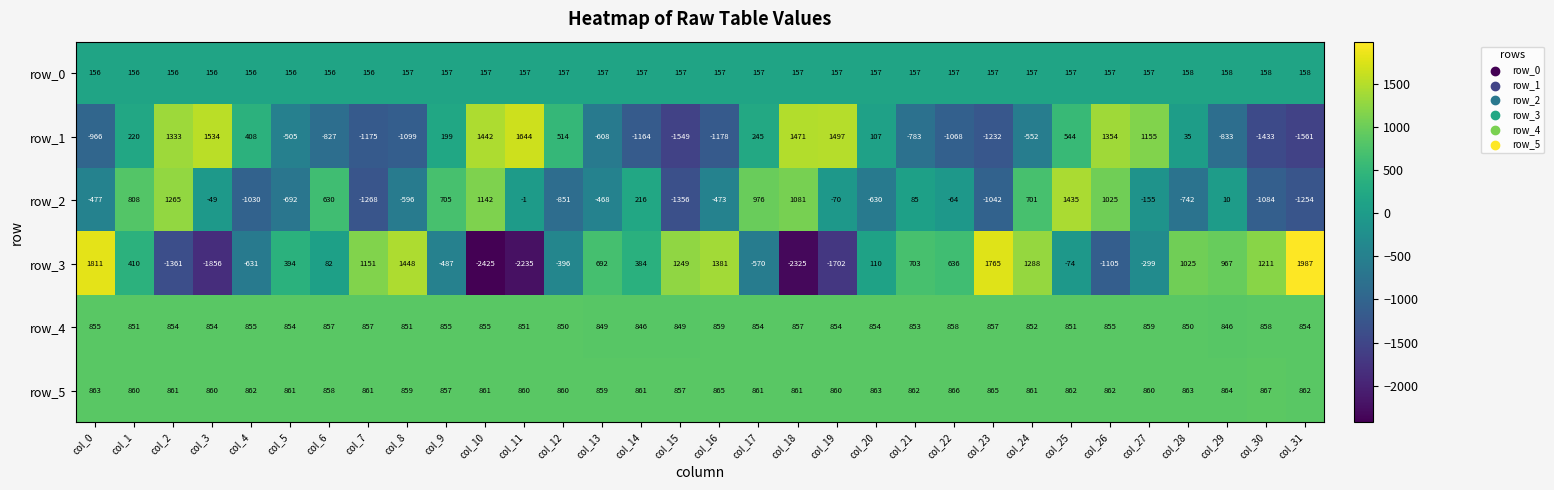

The row_4 series shows 321.9 at col_31. True or false?

False